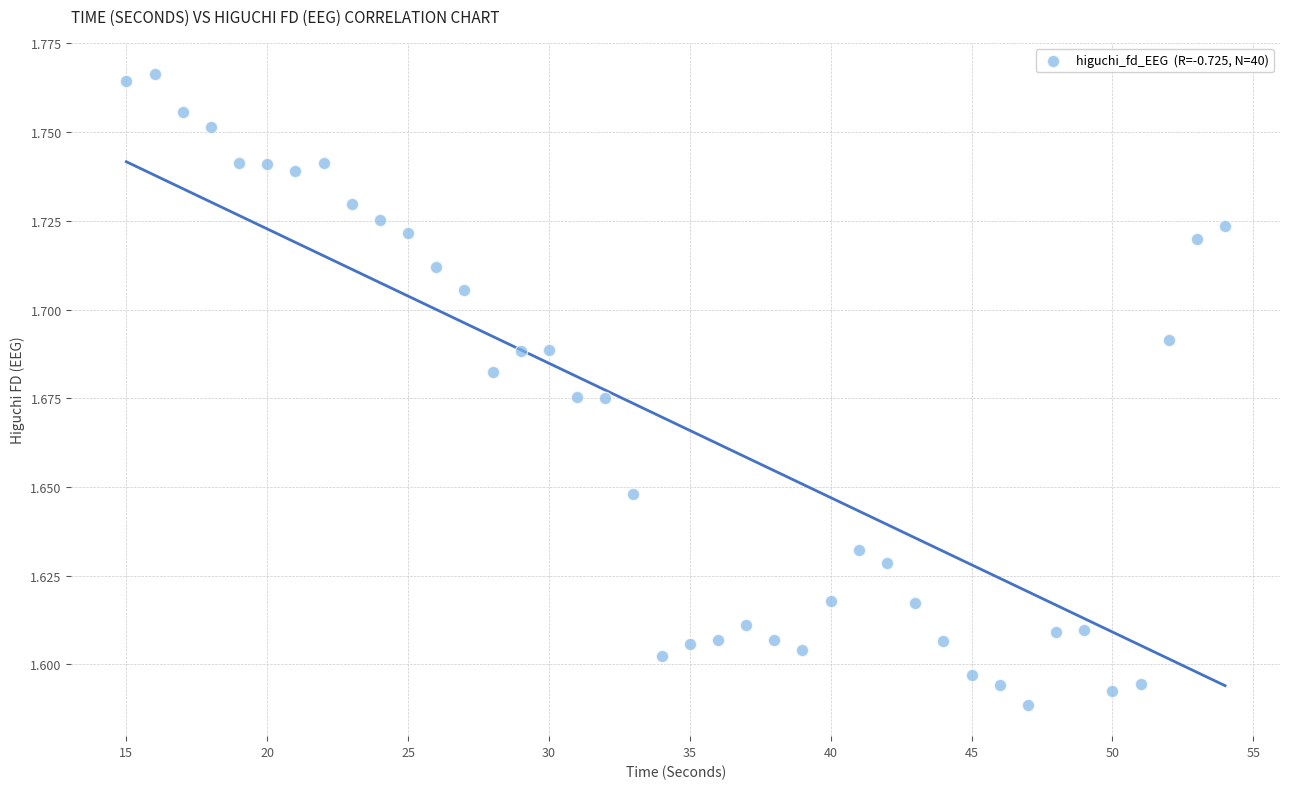

What is the range of X values (max minus min)?

39.0